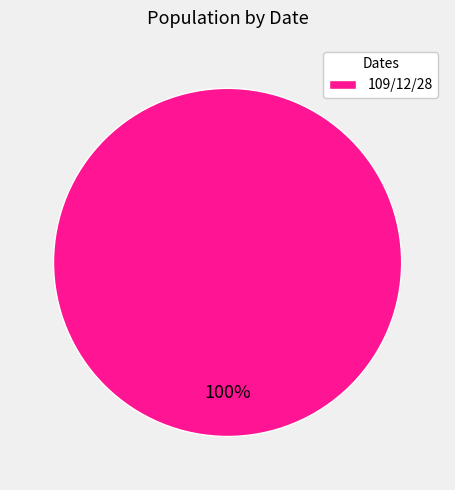

What is the majority slice?

109/12/28